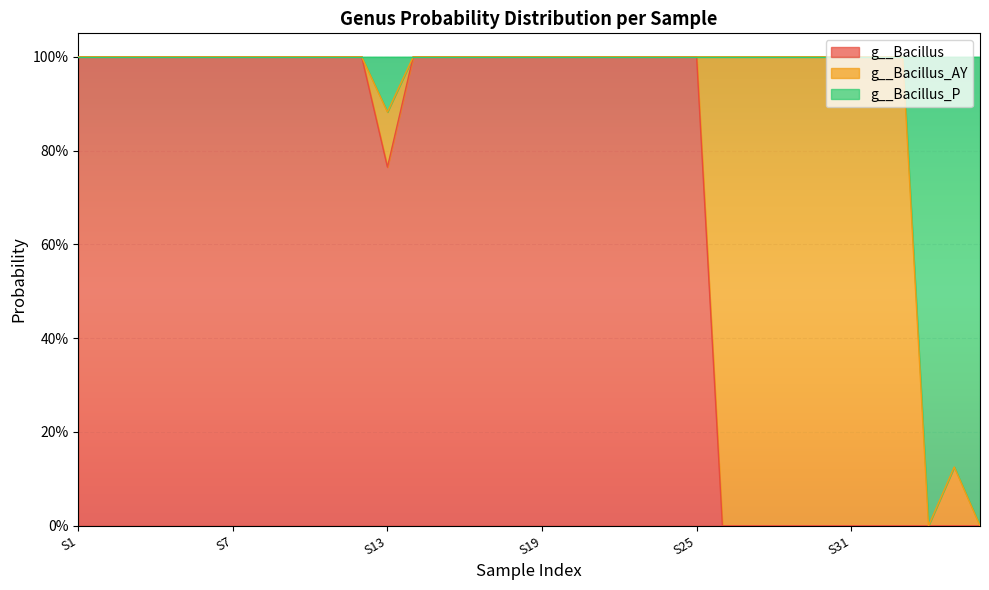

Does the chart display data point markers on the line(s)?

No